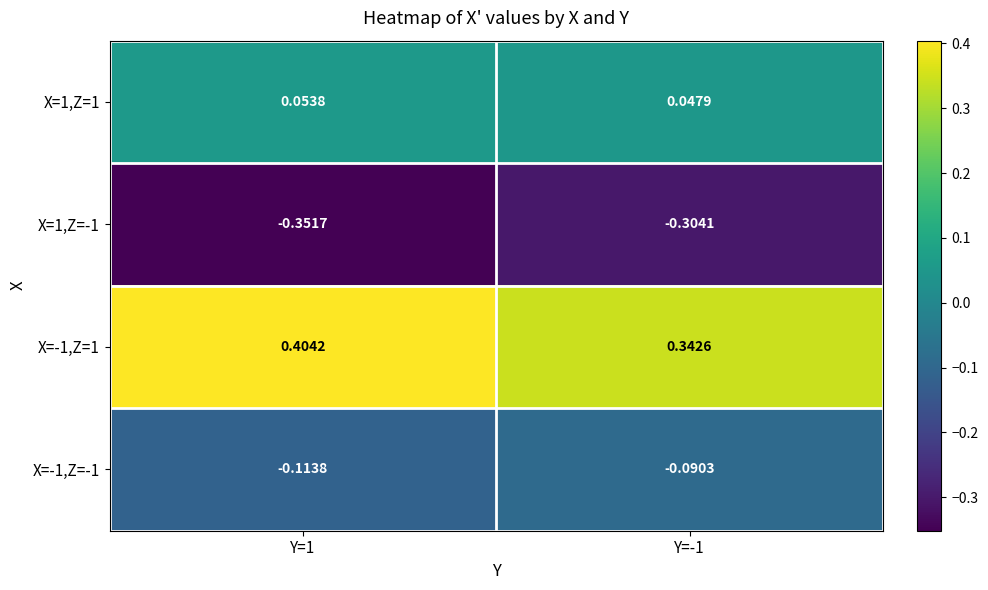

How many distinct data groups are displayed?

4